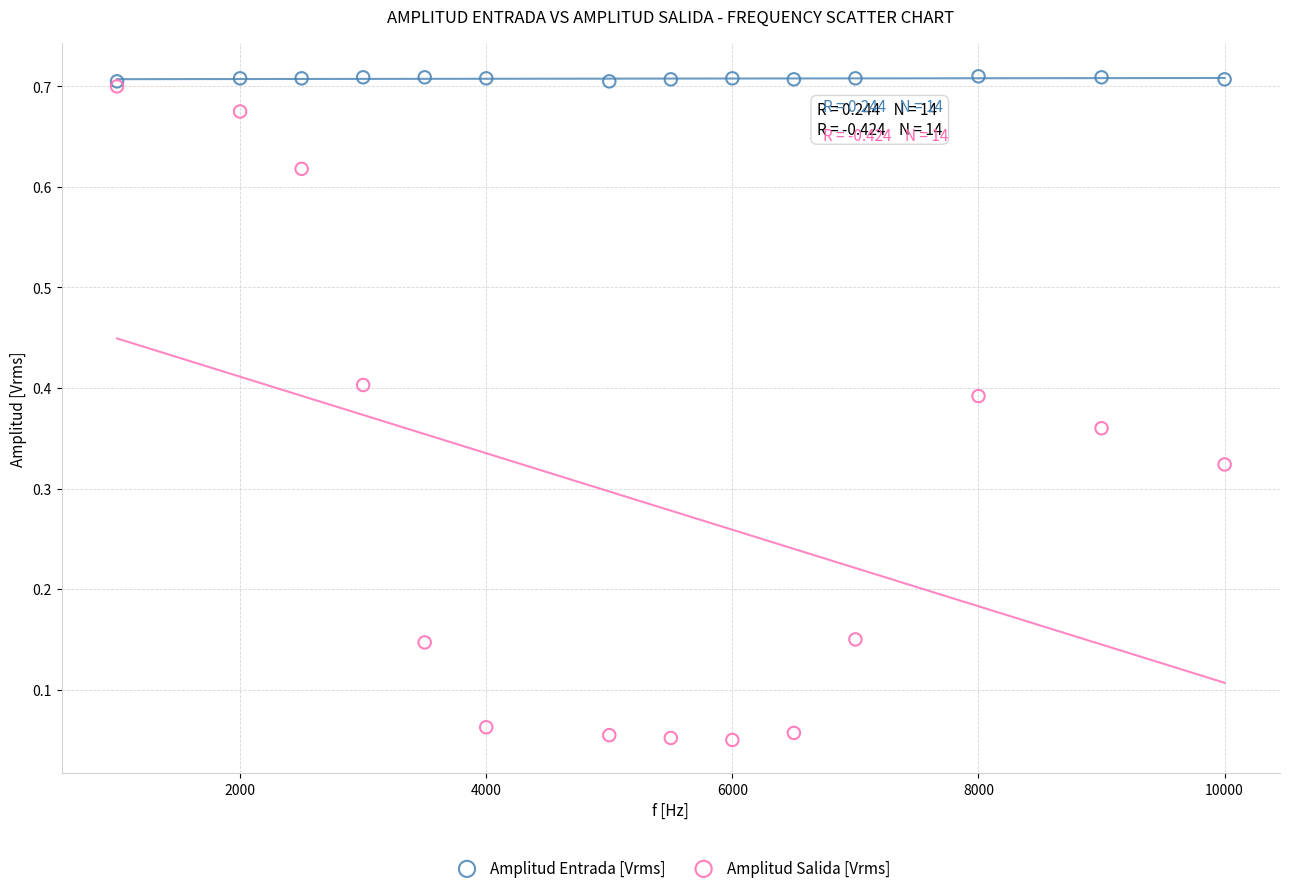

Which series reaches the maximum Y coordinate?

Amplitud Entrada [Vrms]